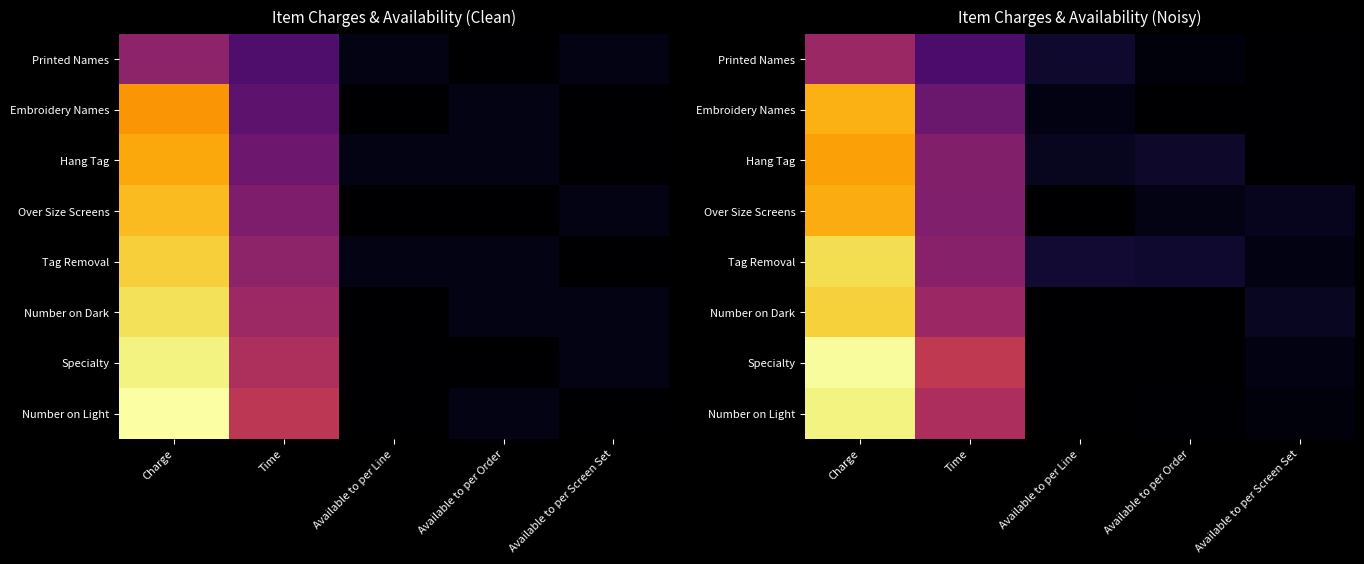

Count the number of data series in this chart.

8